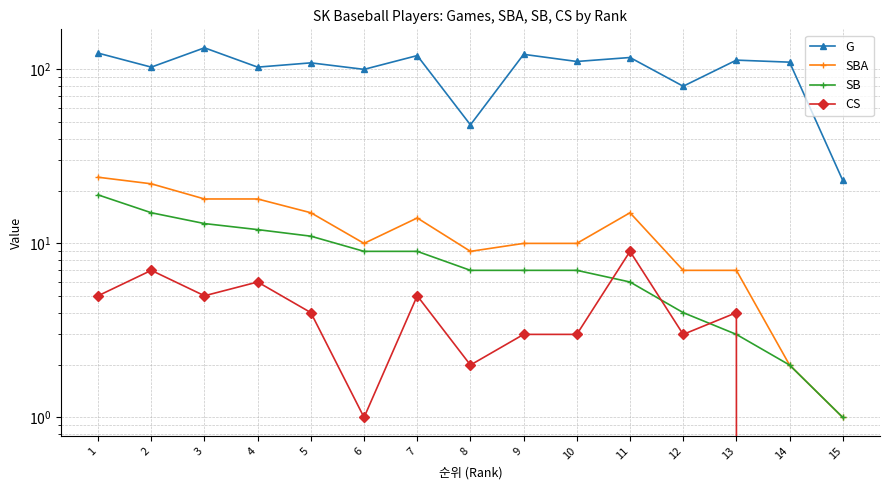

What is the maximum value shown in the chart?

133